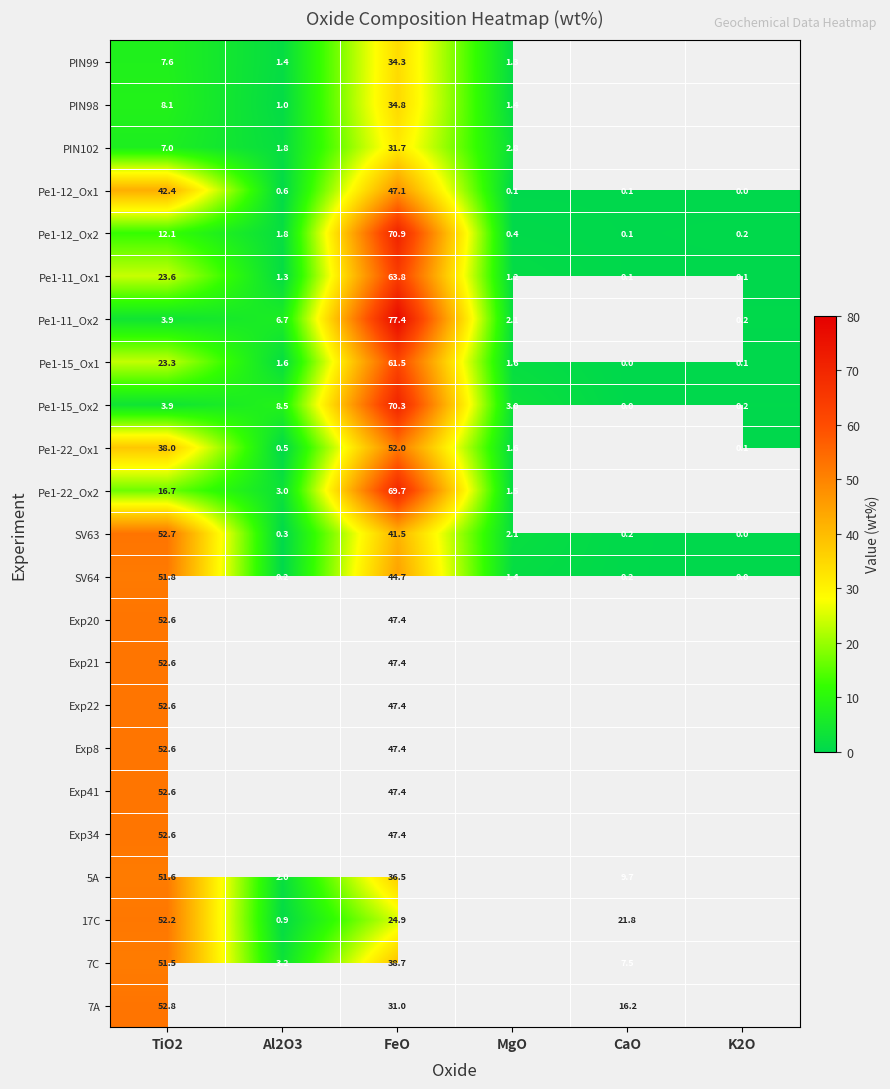

What is the maximum value shown in the chart?

77.4